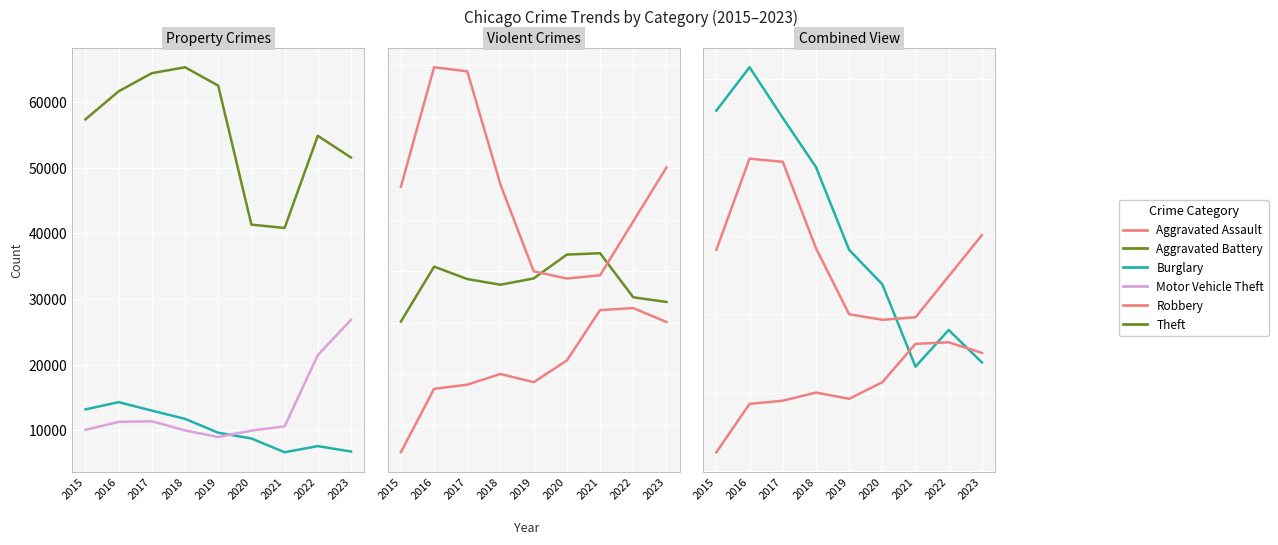

At how many categories does at least one series exceed 61421?

4